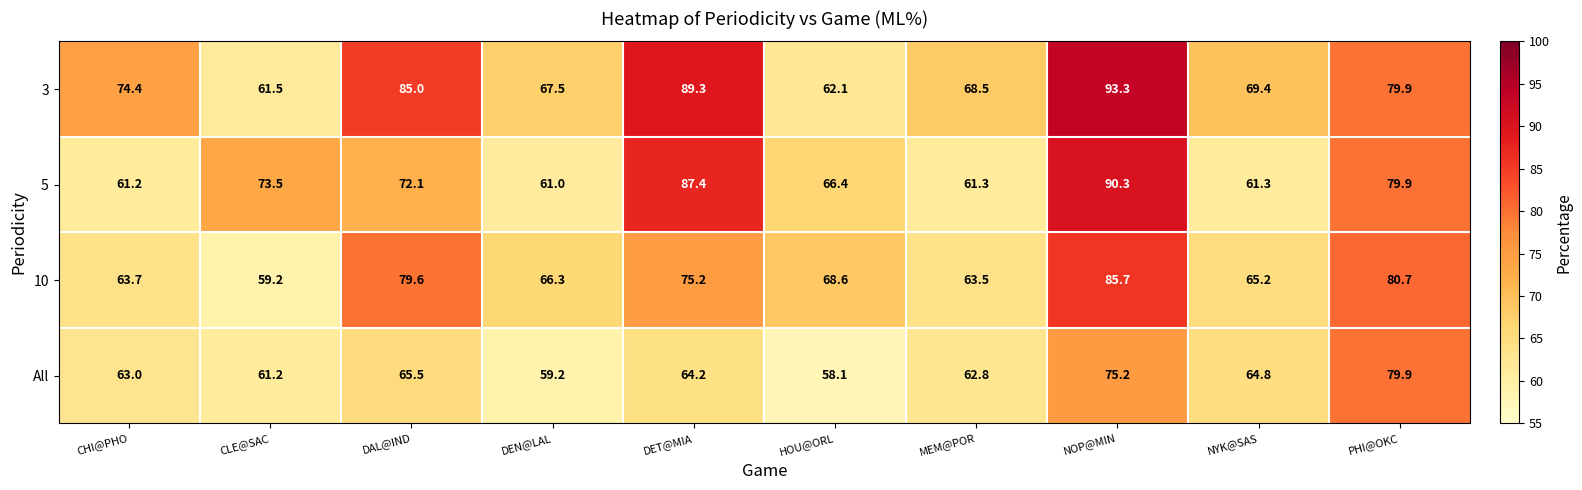

What is the average value of the All series?

65.4